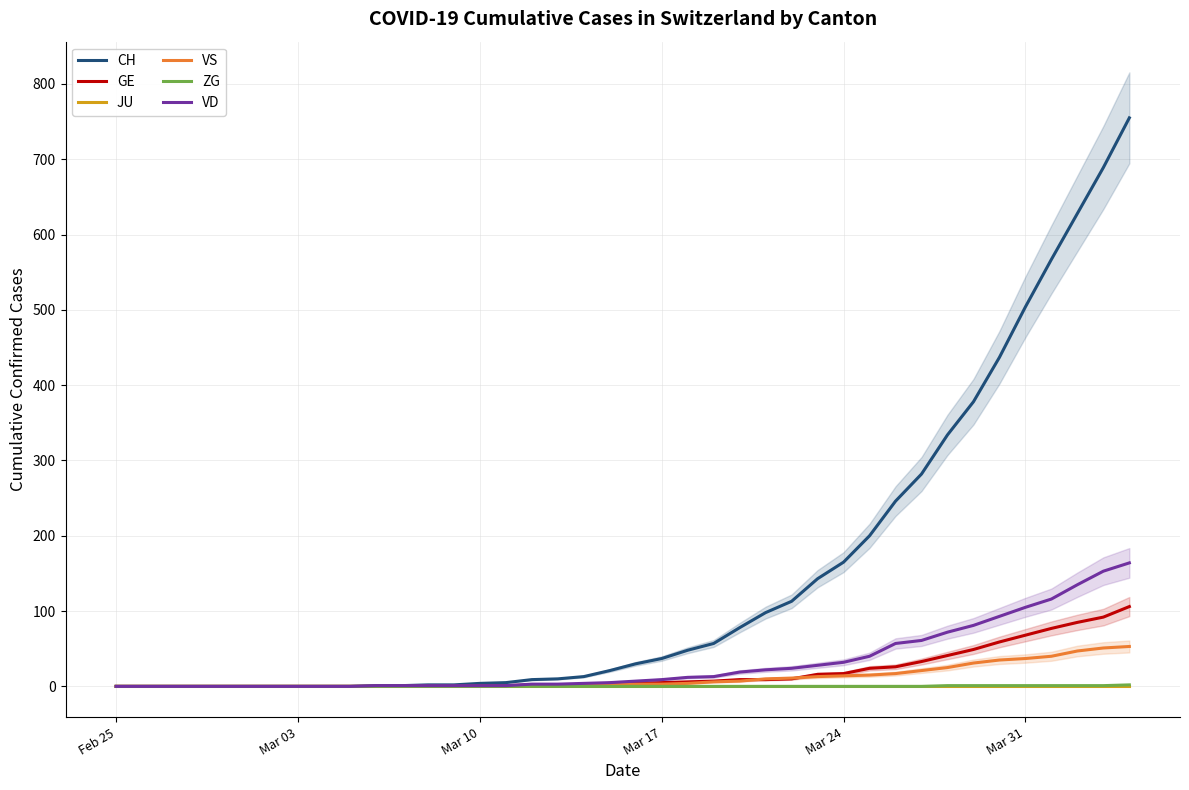

What are all the series names shown in the legend?

CH, GE, JU, VS, ZG, VD